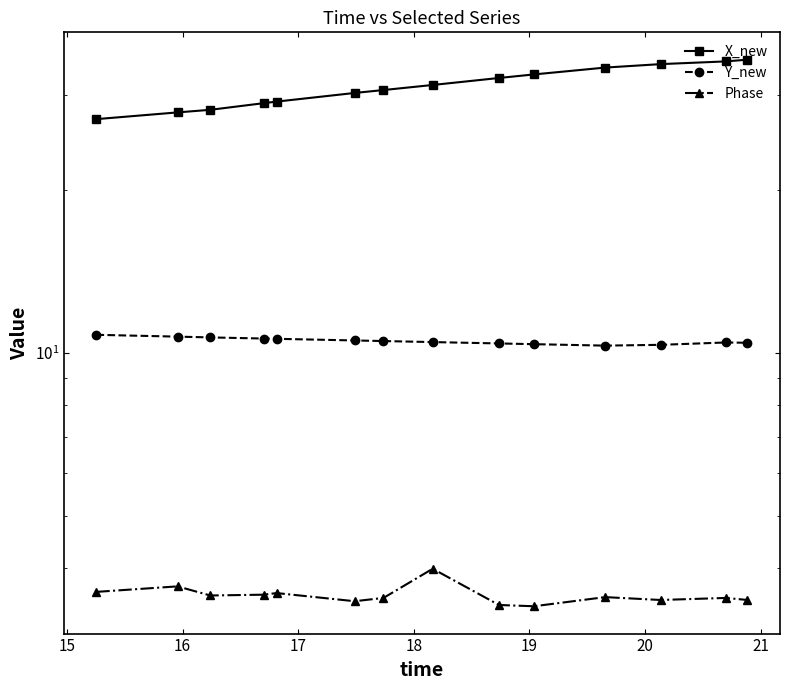

Does the chart display data point markers on the line(s)?

Yes